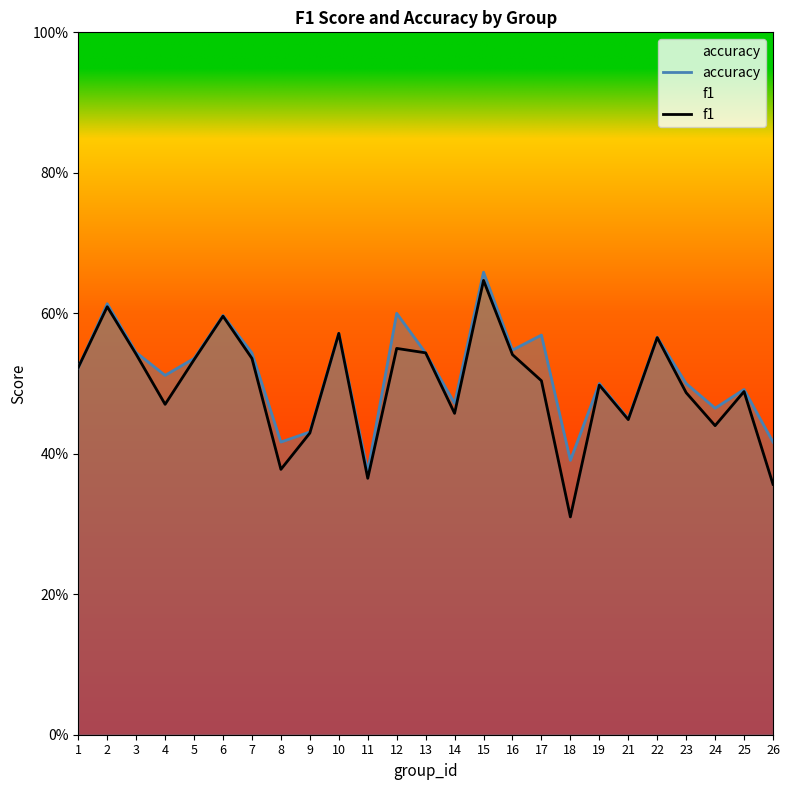

What is the value of the f1 point at the 7th from the left?

0.5